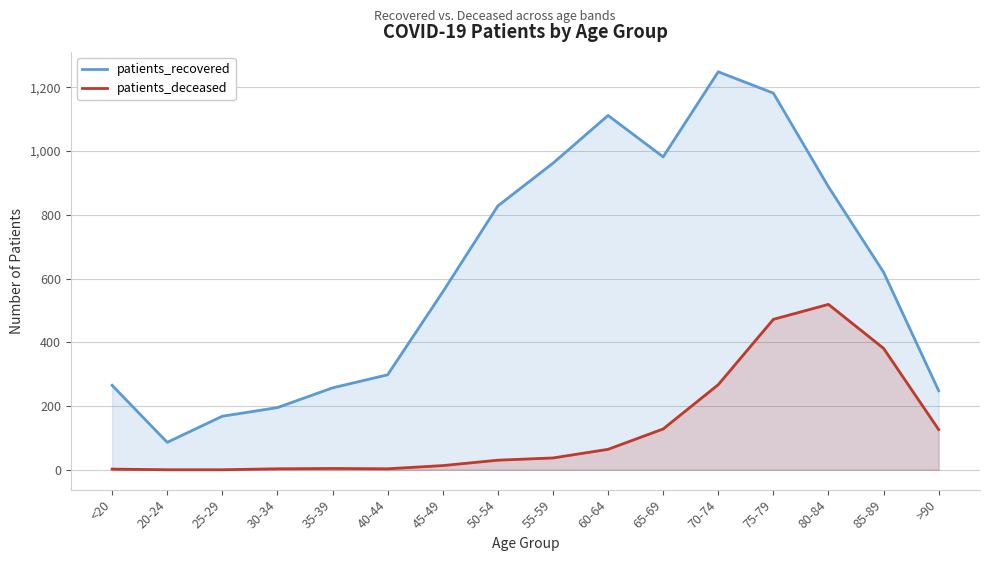

True or false: patients_recovered and patients_deceased intersect in this chart.

False